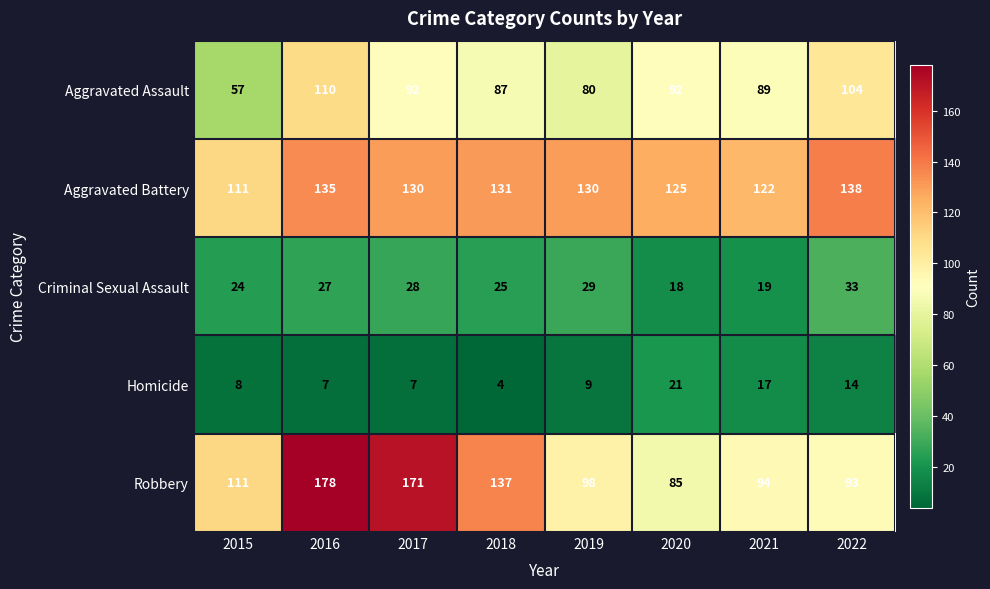

What is the sum of all Aggravated Assault values?

711